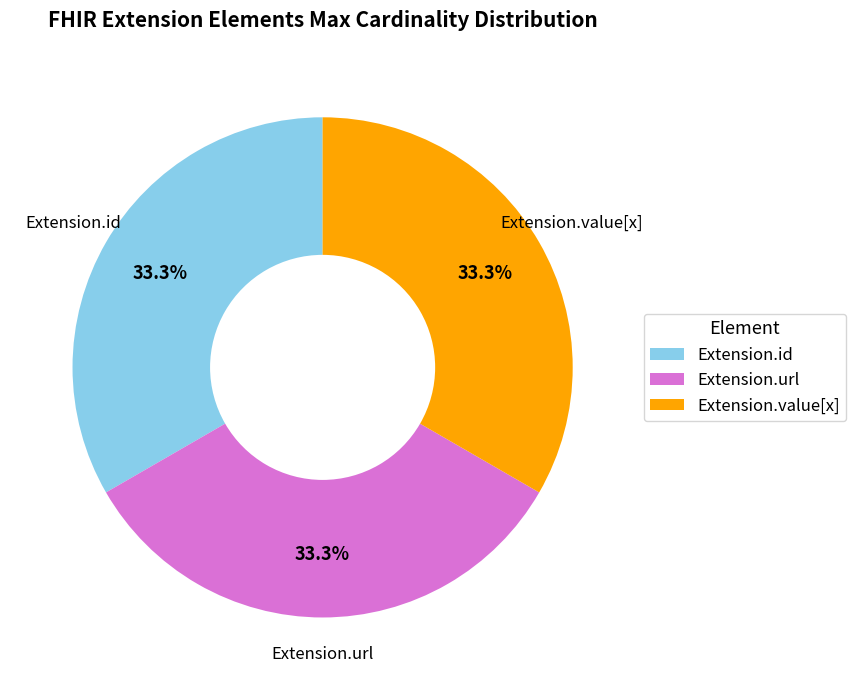

Does Extension.id represent more than half of the total?

No